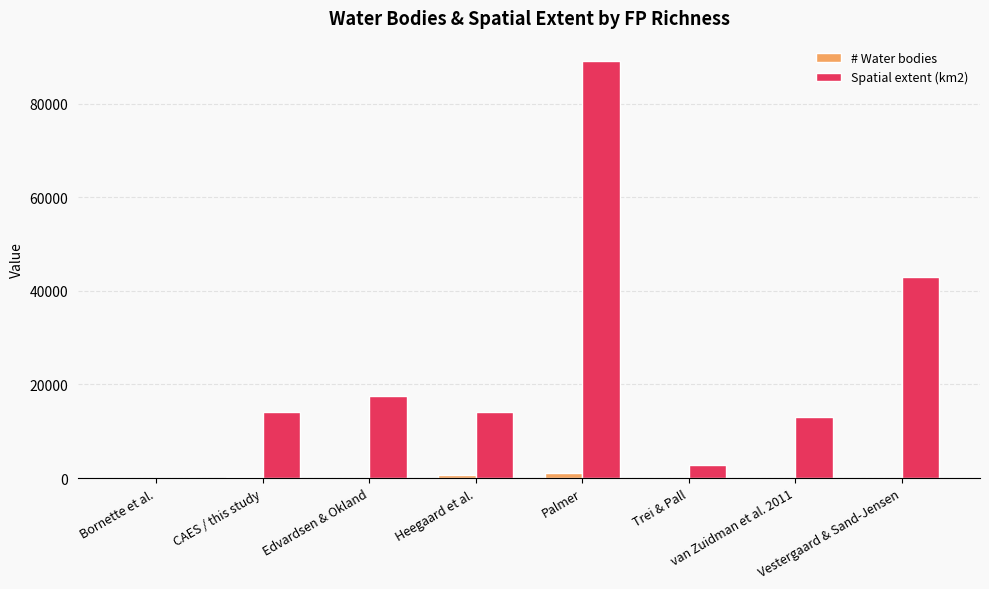

Which label corresponds to the largest value in the chart?

Palmer